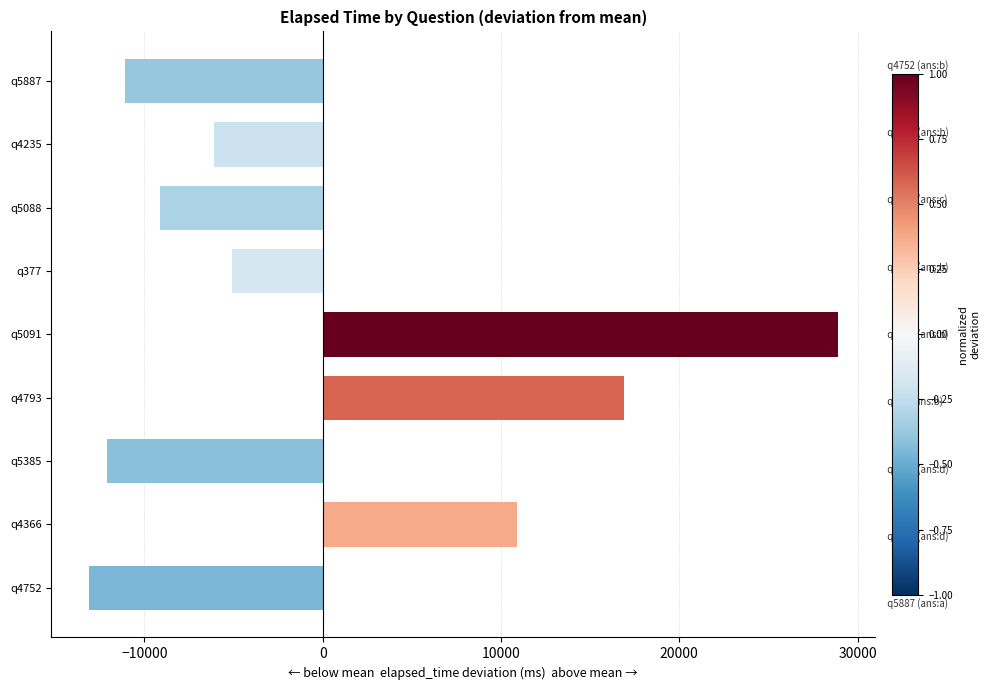

What is the label of the 3rd bar from the bottom?

q5385